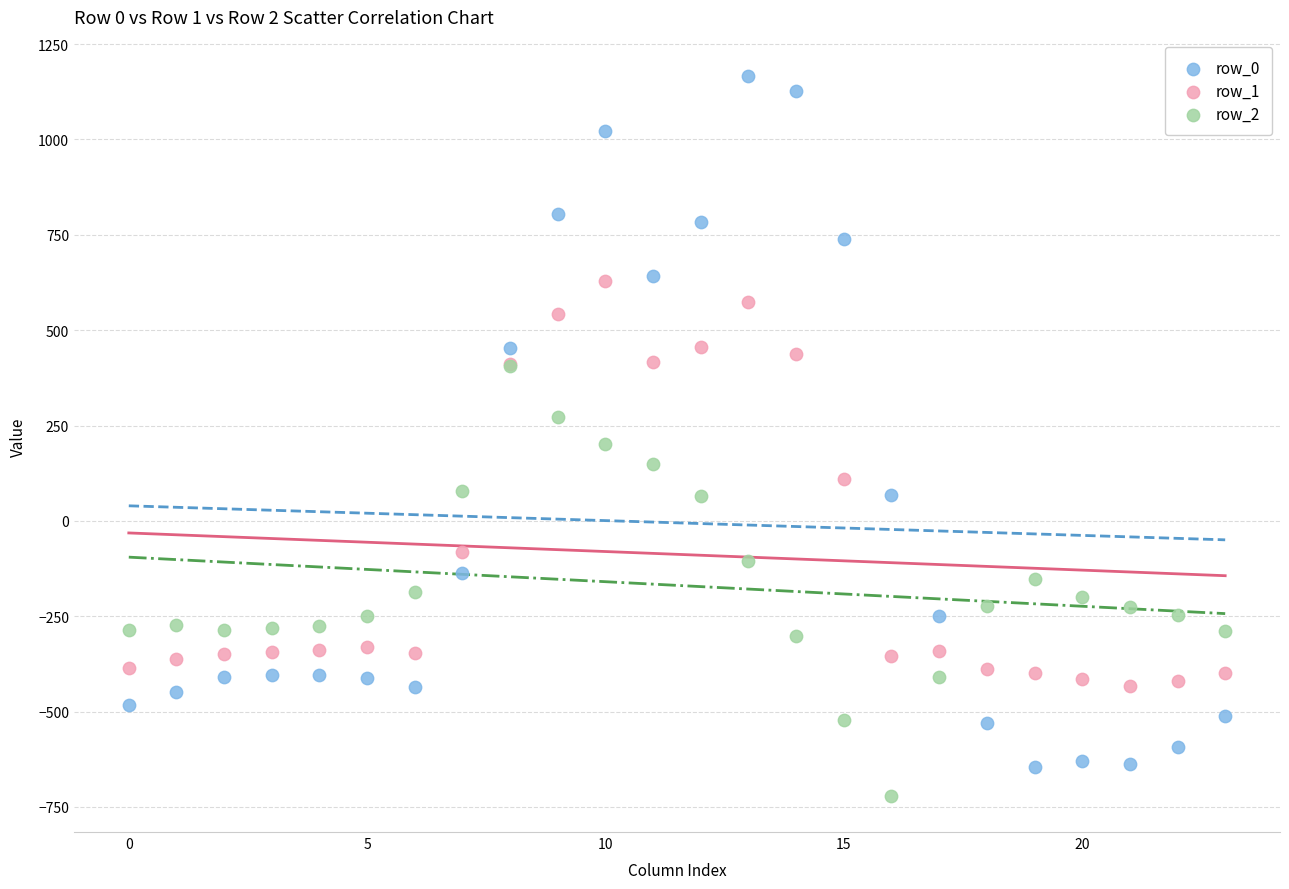

What are all the series names shown in the legend?

row_0, row_1, row_2